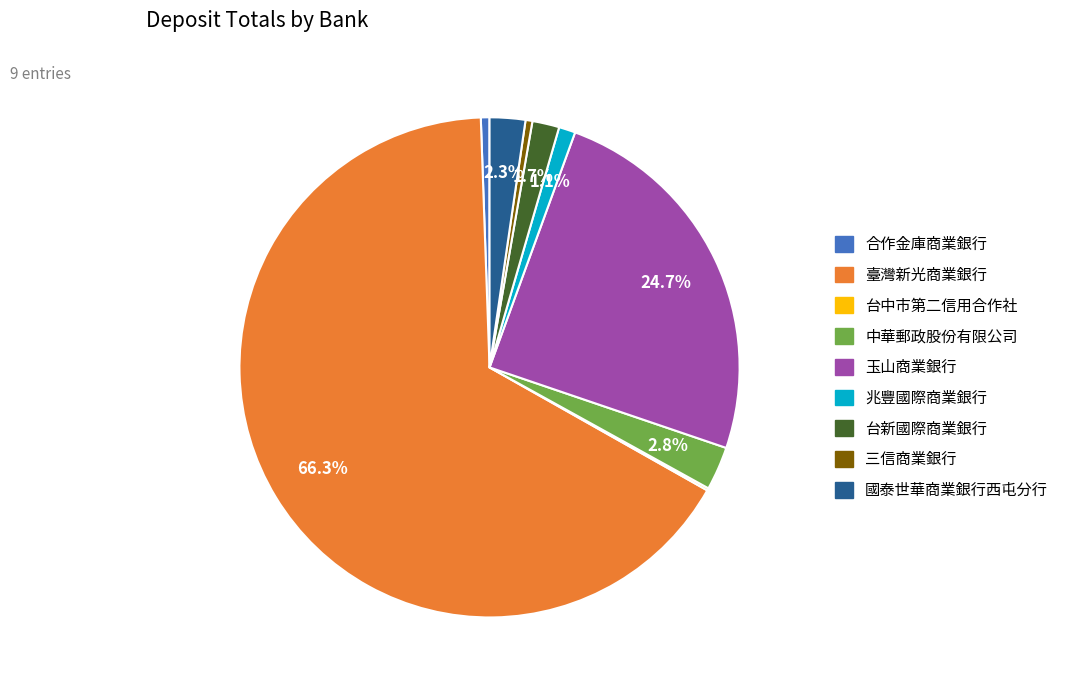

Is it true that 臺灣新光商業銀行 is 66% of the pie?

True